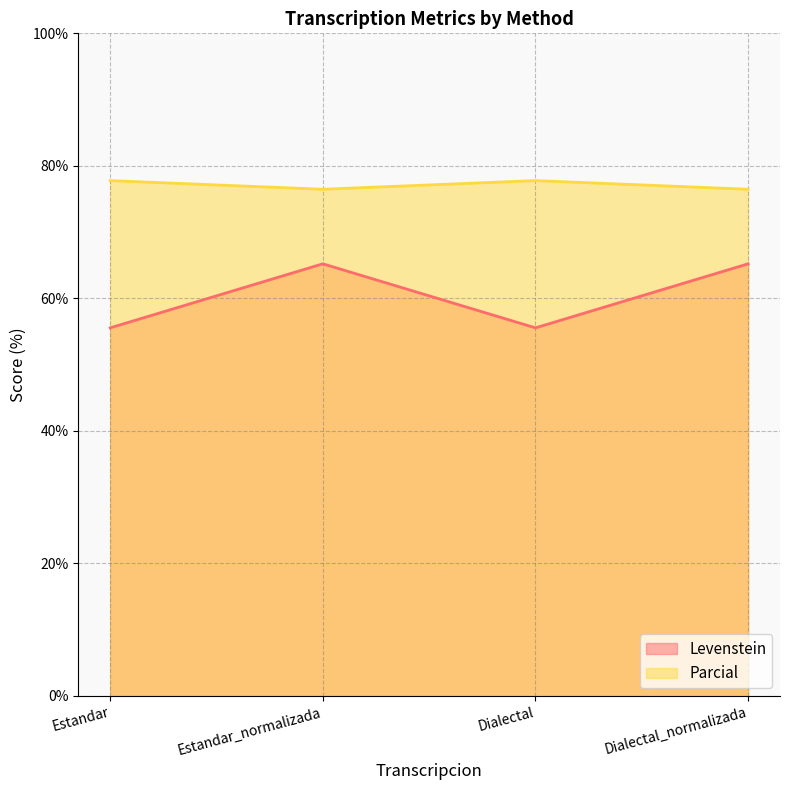

What position from the left is Estandar?

1